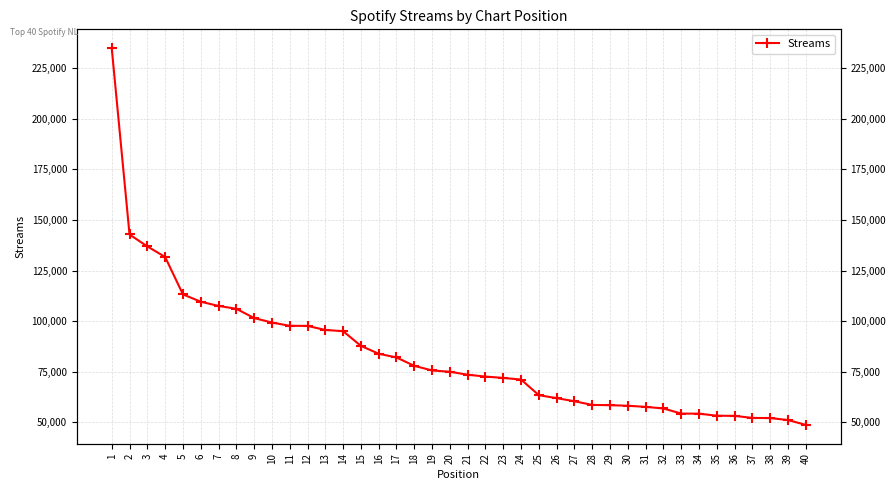

Reading left to right, list all the values displayed in this chart.

1=234876	2=142837	3=136950	4=131740	5=113258	6=109635	7=107550	8=106145	9=101569	10=99348	11=97738	12=97691	13=95677	14=95083	15=87828	16=83940	17=82097	18=77958	19=75681	20=75034	21=73562	22=72658	23=71989	24=71171	25=63472	26=62003	27=60468	28=58648	29=58522	30=58241	31=57695	32=56902	33=54380	34=54332	35=53325	36=53241	37=52224	38=52167	39=51173	40=48793